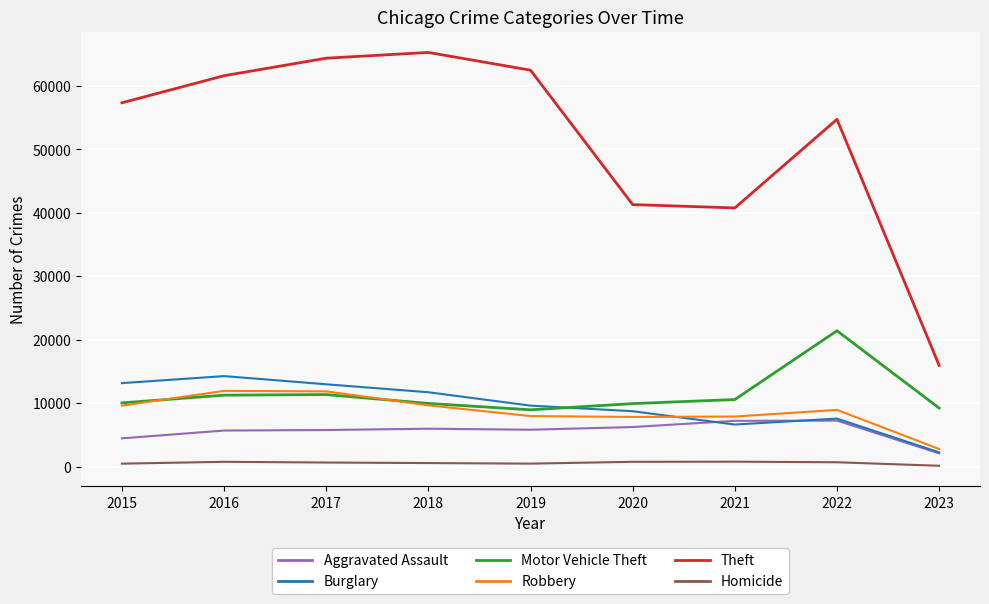

How many lines are shown in the chart?

6